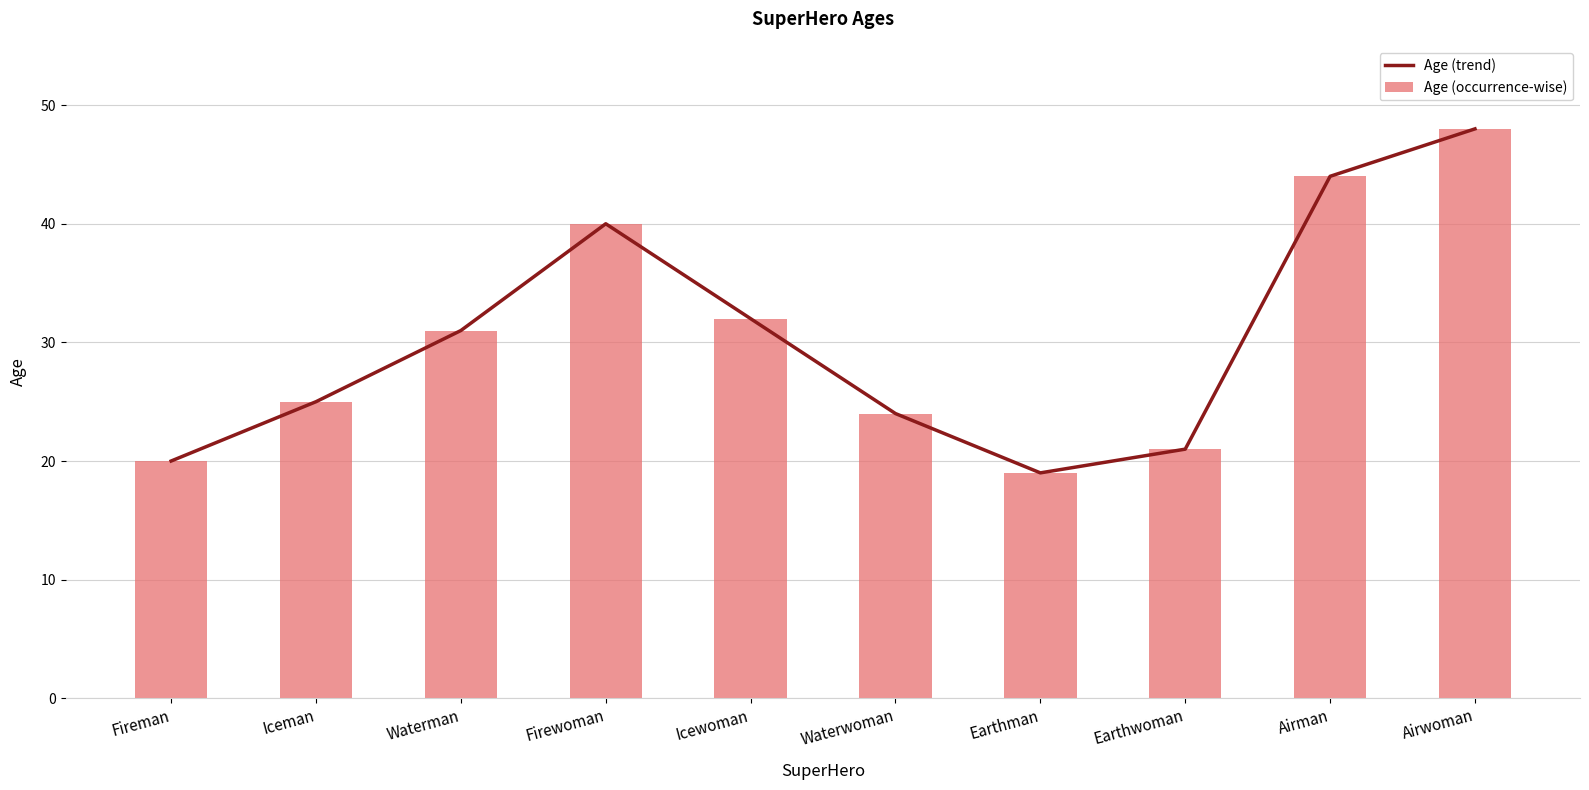

What is the sum of the Age (trend) values at Waterman and Icewoman?

63